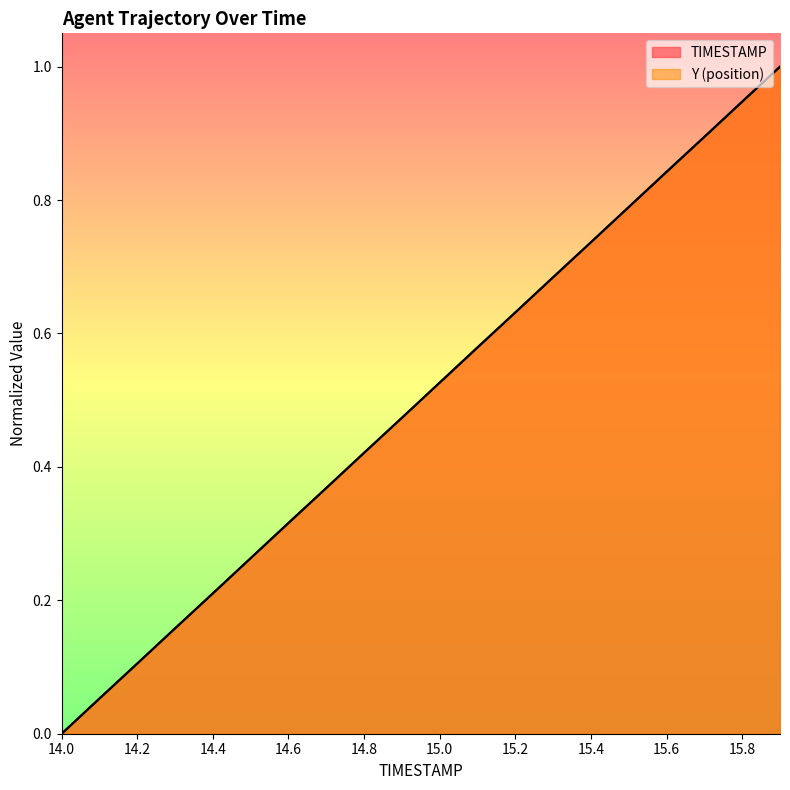

How many values in the TIMESTAMP series exceed 0?

19